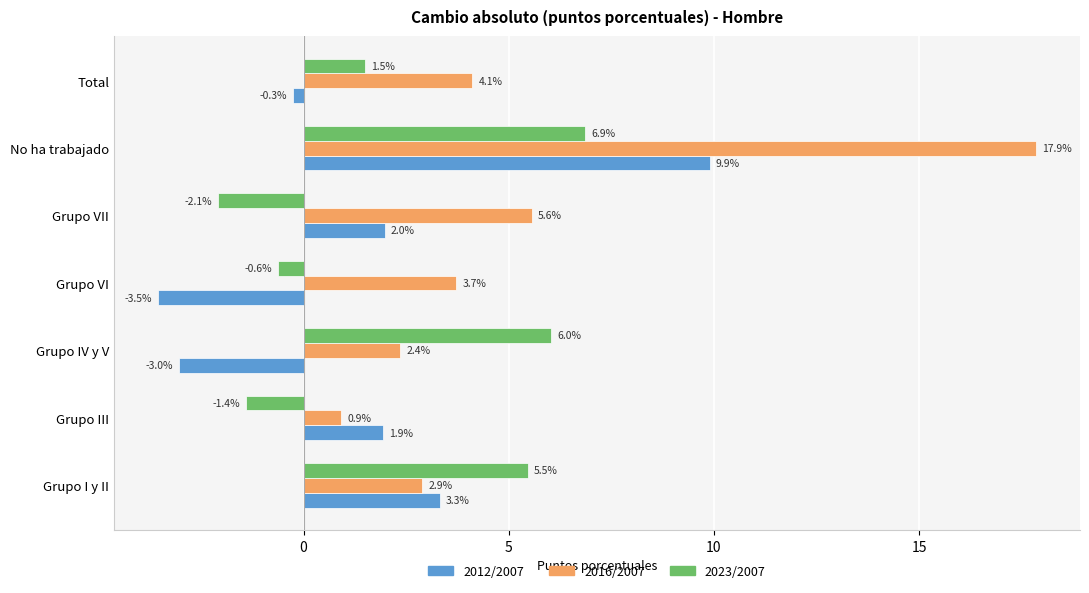

List the series in order of their peak value, highest first.

2016/2007, 2012/2007, 2023/2007